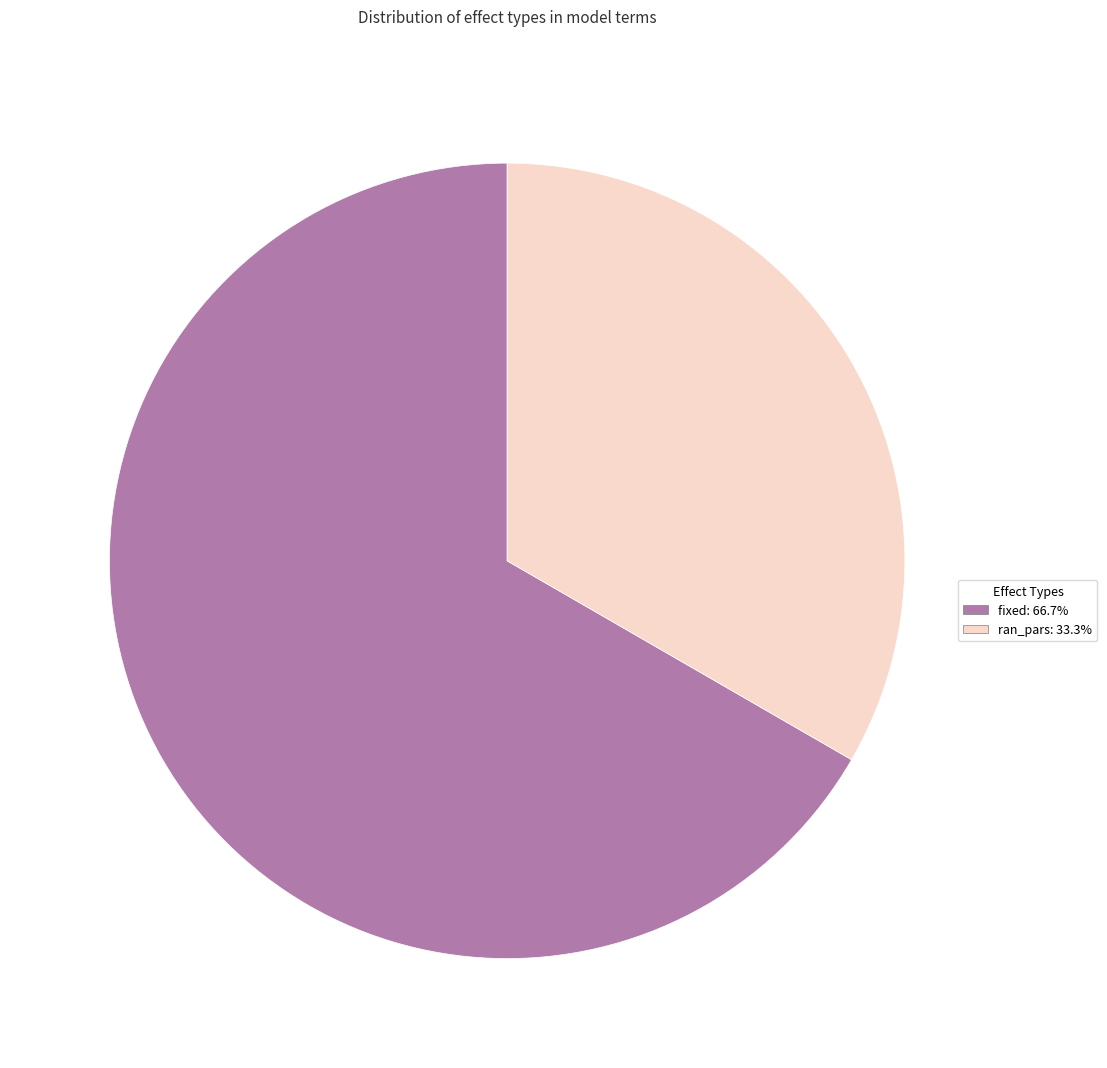

What is the majority slice?

fixed